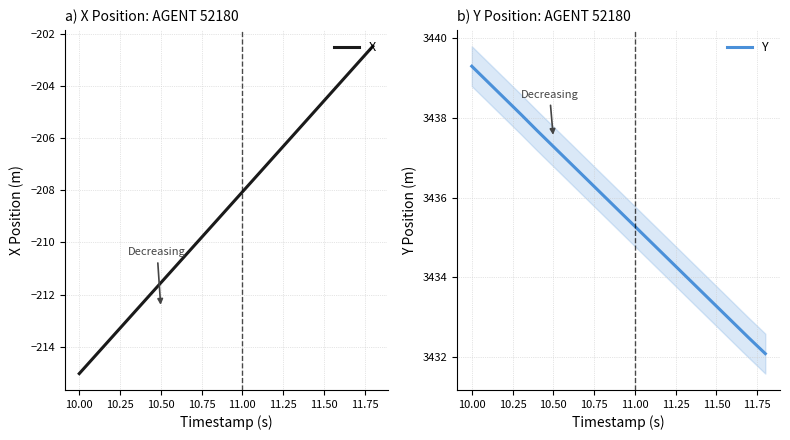

At which label does Y reach its peak?

10.00